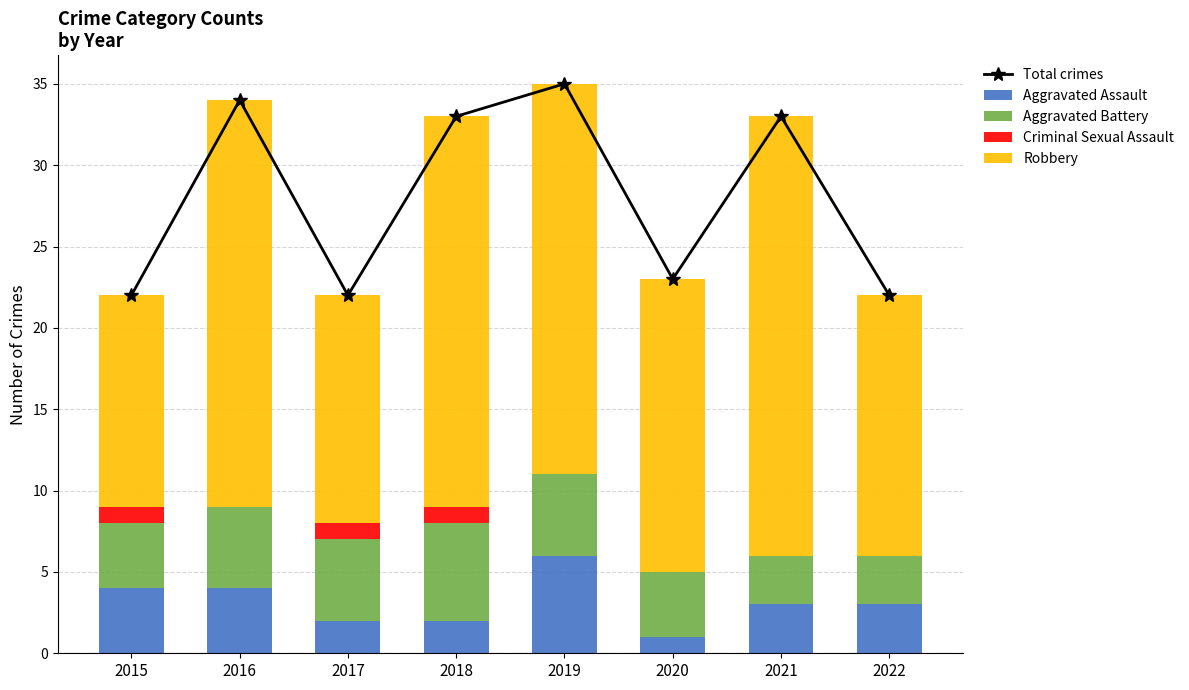

Reading left to right, what are all the values shown in this chart?

Total crimes: 22	34	22	33	35	23	33	22
Aggravated Assault: 4	4	2	2	6	1	3	3
Aggravated Battery: 4	5	5	6	5	4	3	3
Criminal Sexual Assault: 1	0	1	1	0	0	0	0
Robbery: 13	25	14	24	24	18	27	16